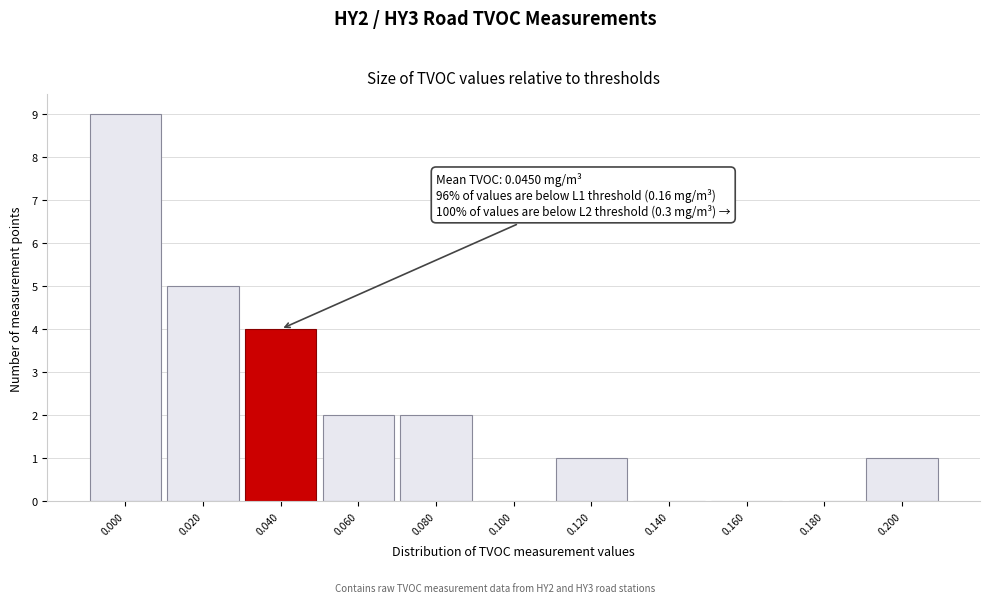

Reading left to right, transcribe all the data shown in this chart.

0.000=9	0.020=5	0.040=4	0.060=2	0.080=2	0.100=0	0.120=1	0.140=0	0.160=0	0.180=0	0.200=1